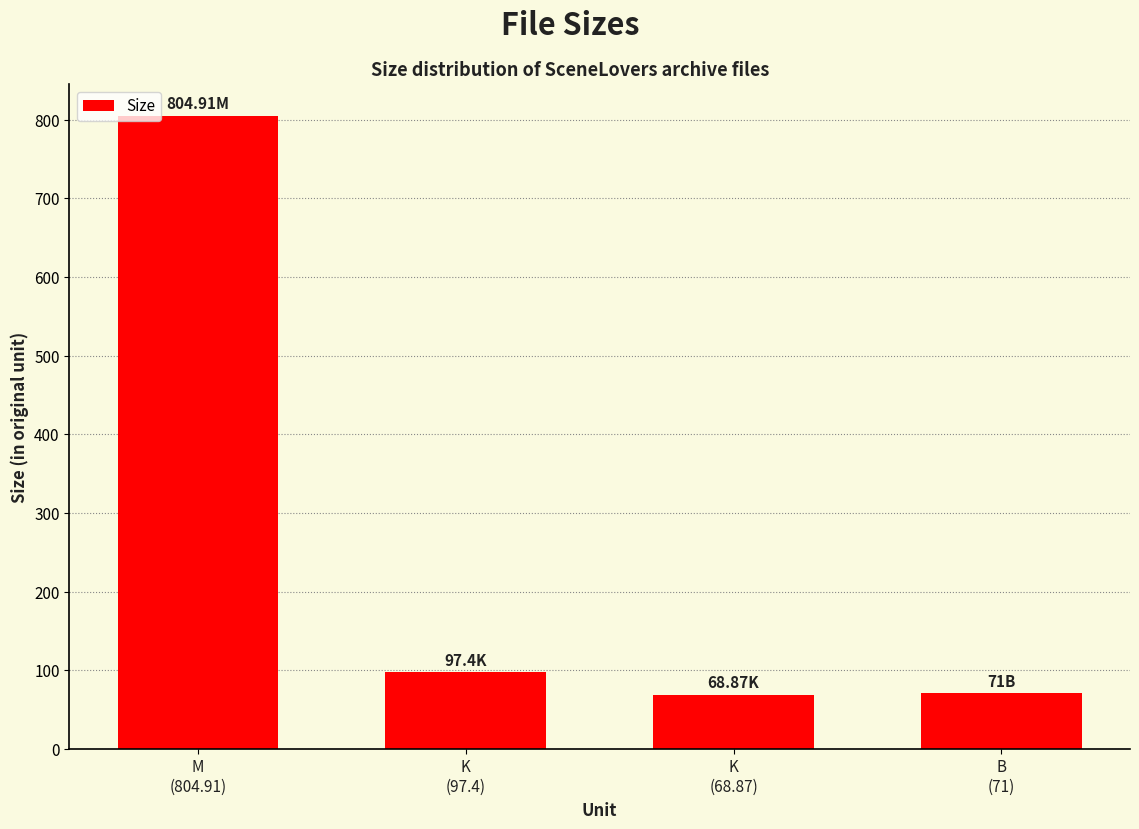

How many bars are there in total?

4